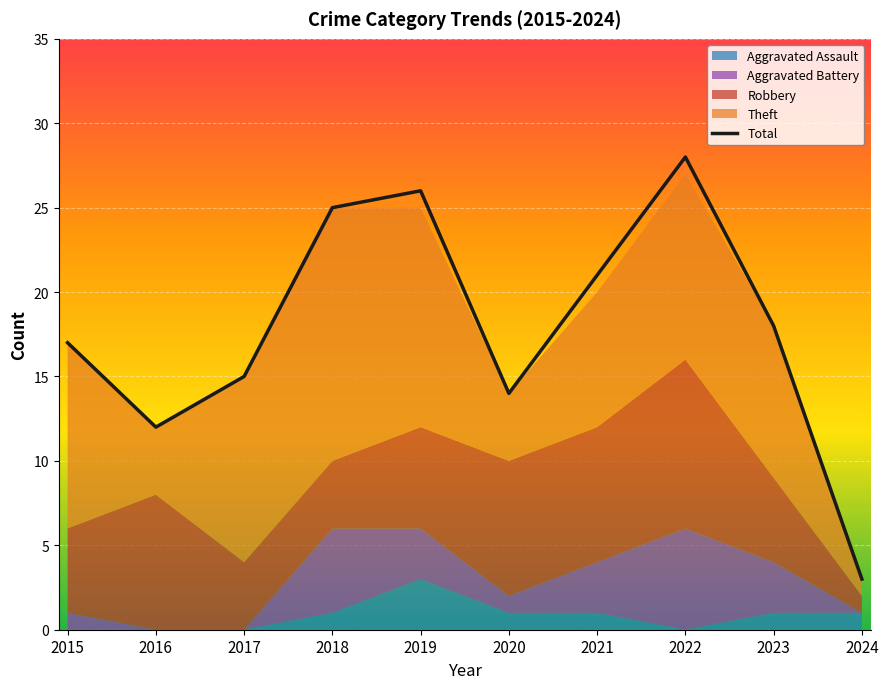

Which label corresponds to the largest value in the chart?

2022